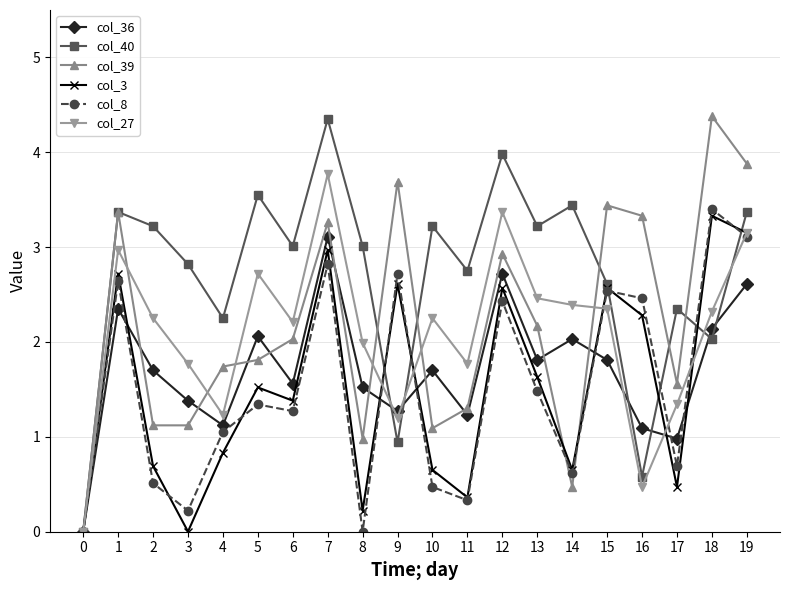

The value of col_27 at 10 is 4.0. True or false?

False